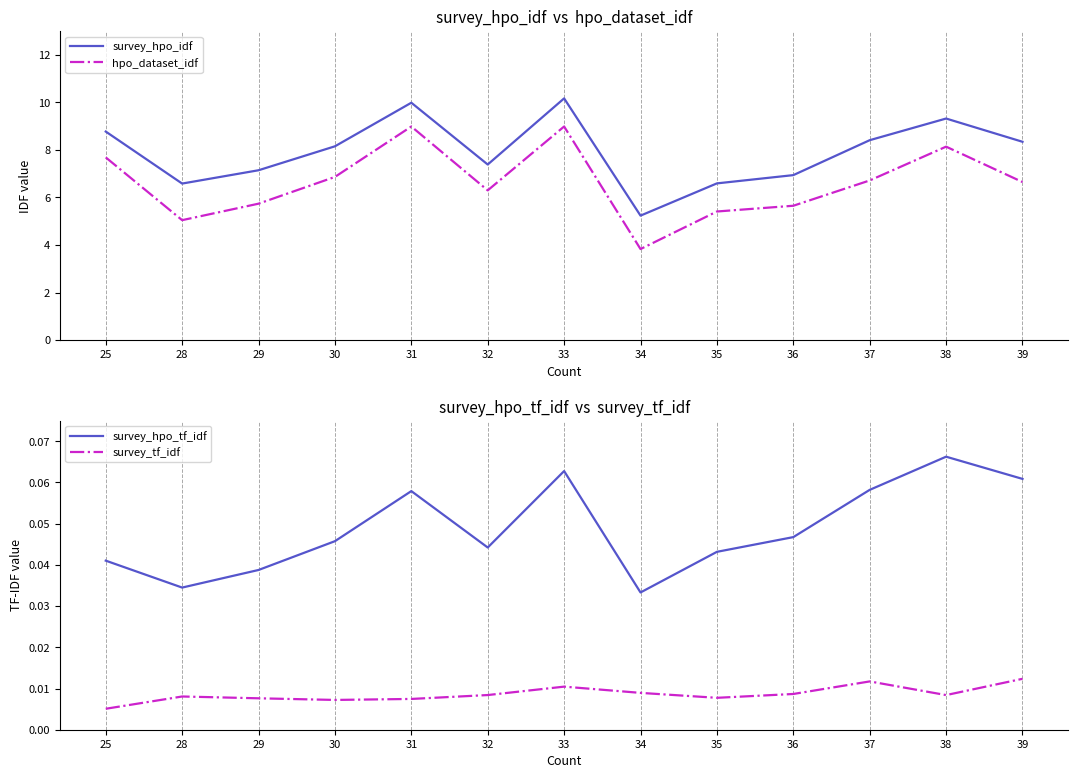

Rank the series by their maximum value, from highest to lowest.

survey_hpo_idf, hpo_dataset_idf, survey_hpo_tf_idf, survey_tf_idf